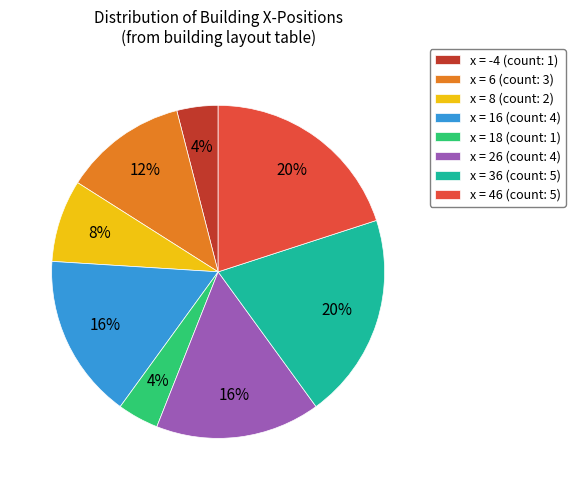

Does any single category account for the majority?

No